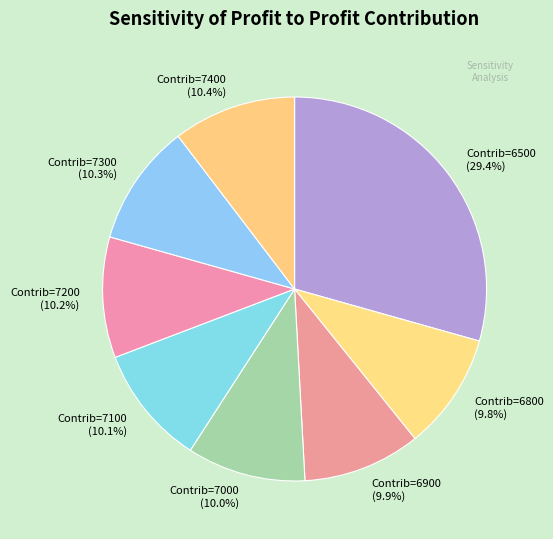

Combined, do Contrib=7400 (10.4%) and Contrib=7000 (10.0%) account for over 50%?

No